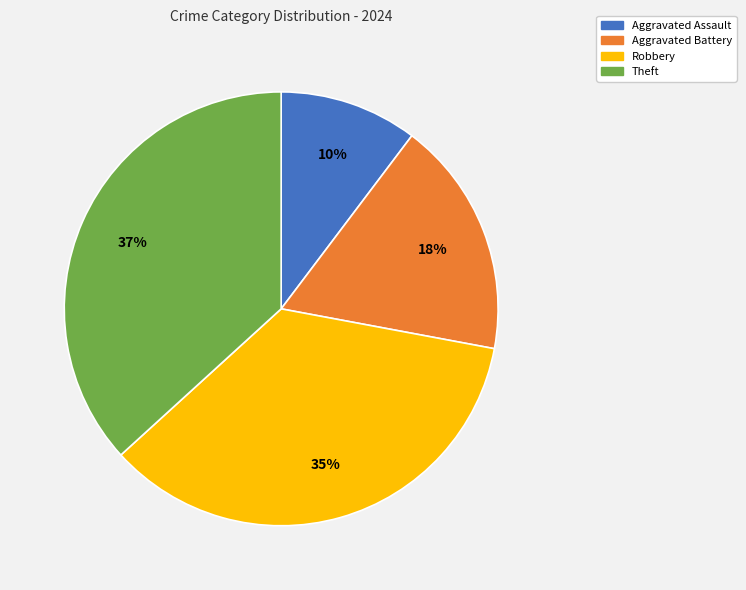

Does Aggravated Assault account for over 50% of the chart?

No